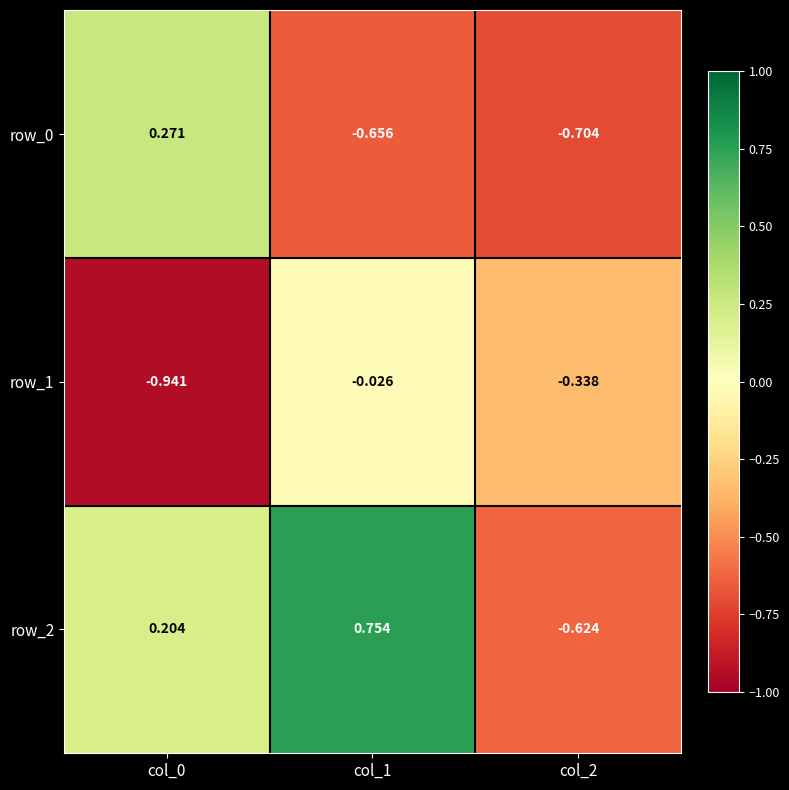

The value of row_2 at col_1 is 1.1. True or false?

False